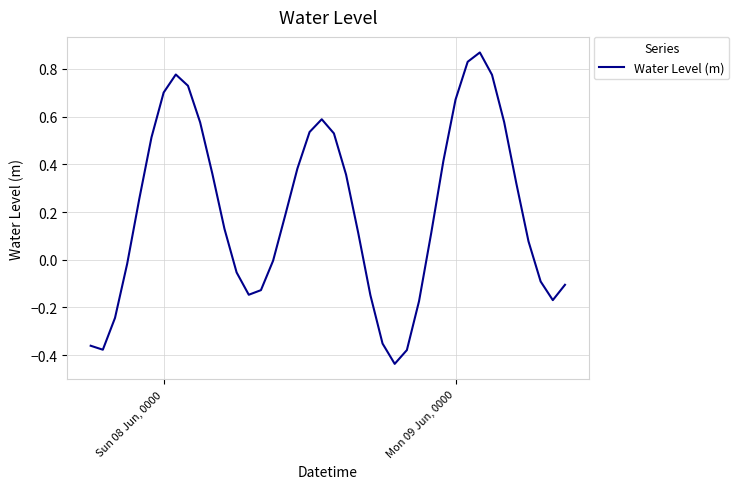

What is the value of the 39th point from the left?

-0.2